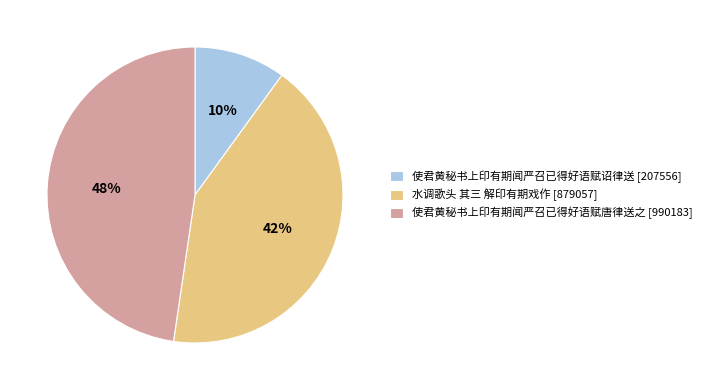

Is there a majority slice in this chart?

No